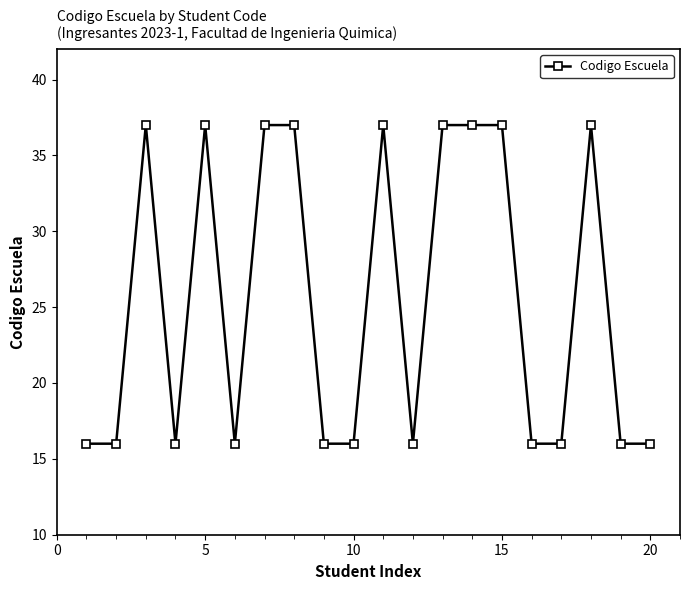

How many distinct data groups are displayed?

1